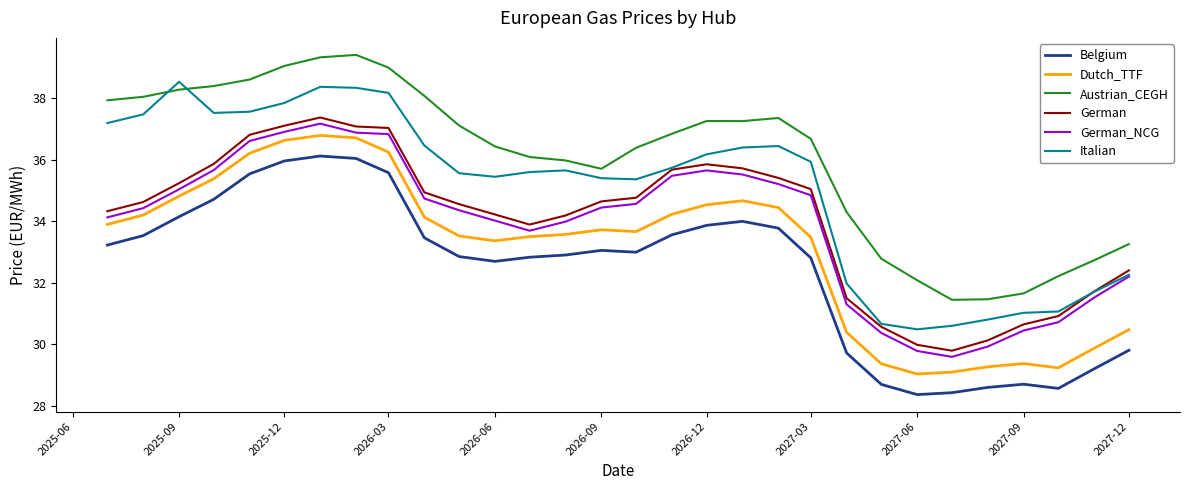

What is the maximum value shown in the chart?

39.4